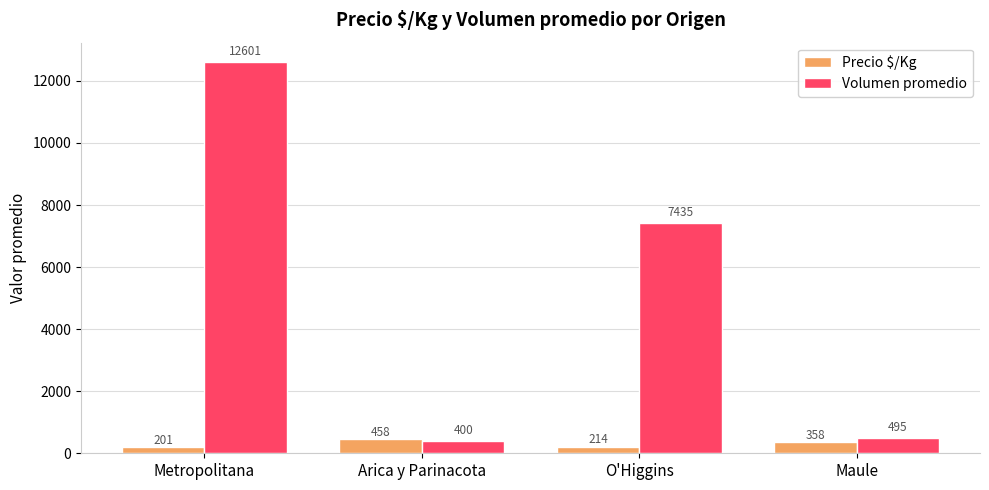

Rank the series at Maule from lowest to highest value.

Precio $/Kg, Volumen promedio